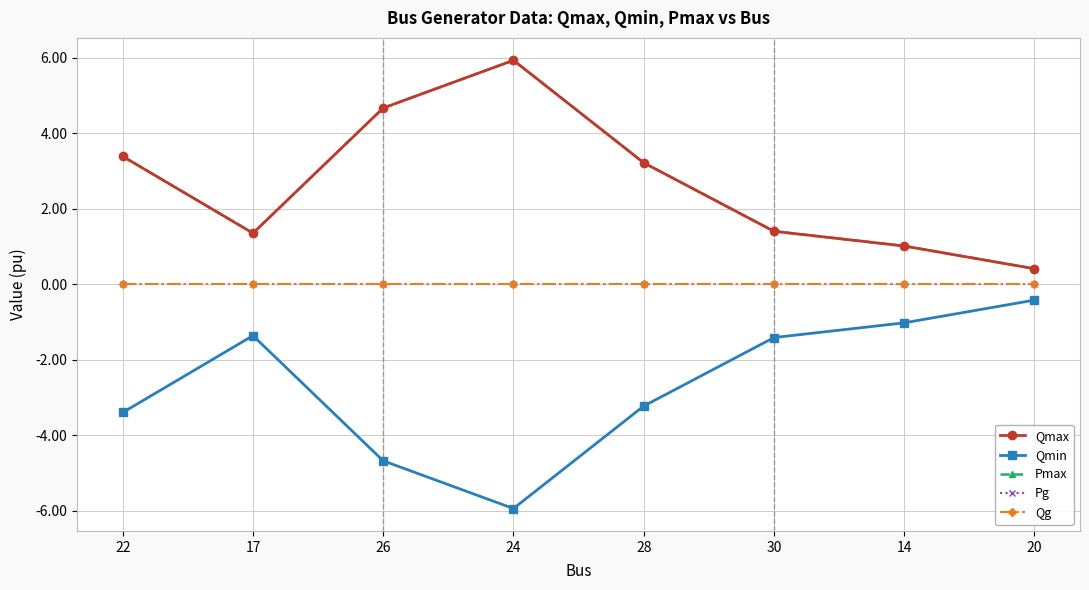

What position from the right is 24?

5